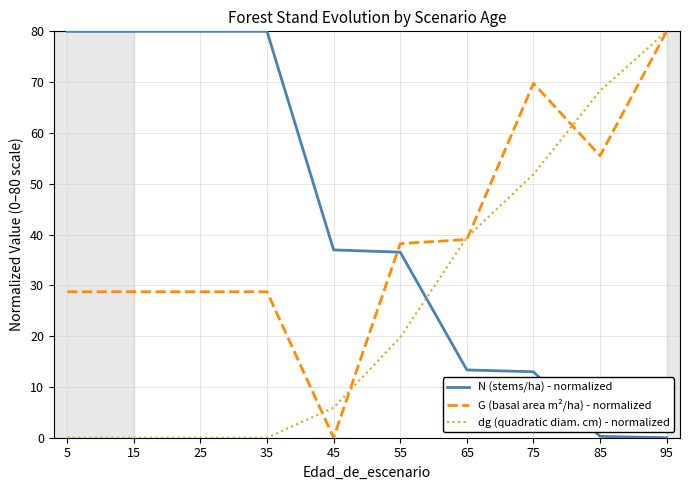

What is the spread (max minus min) of values at 15?

80.0